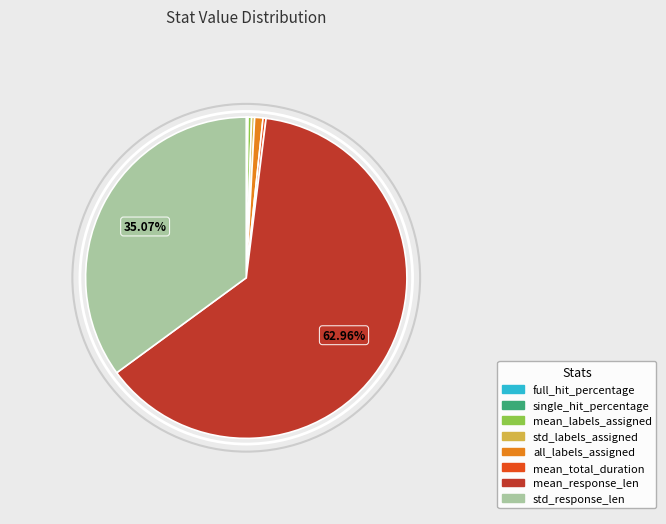

What is the majority slice?

mean_response_len